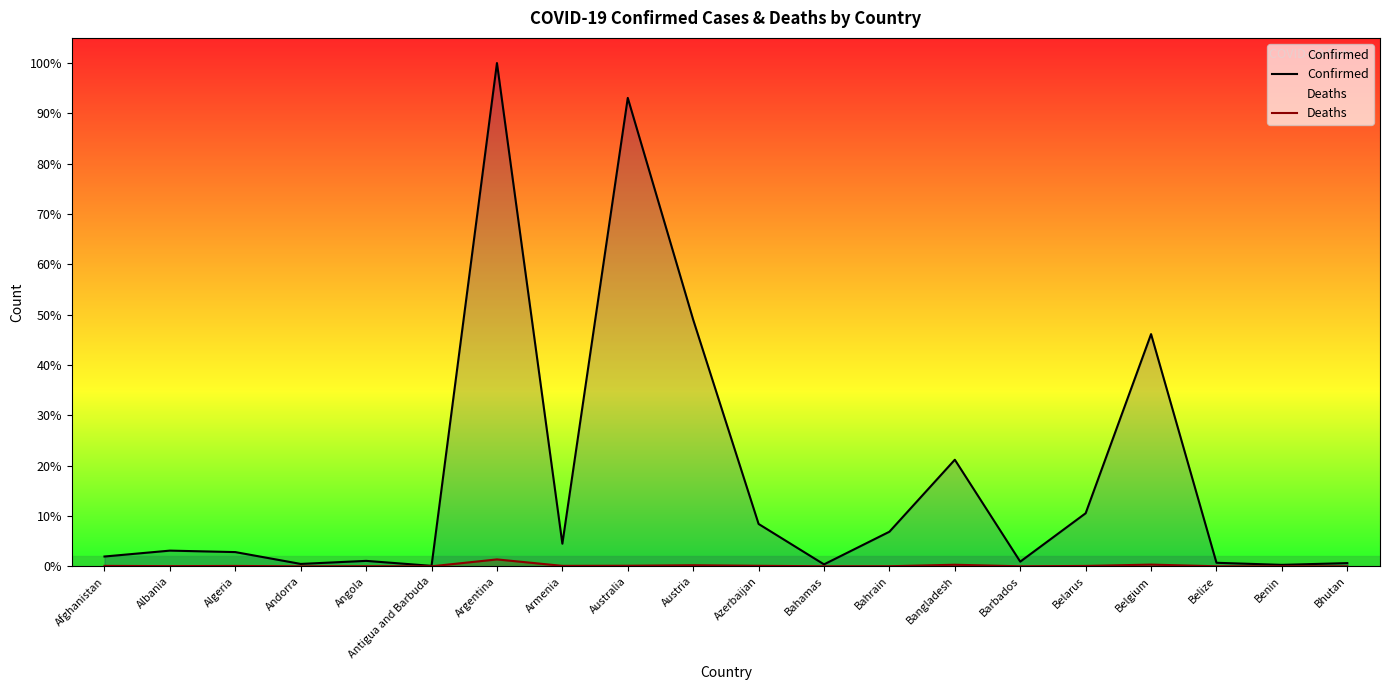

At how many categories does at least one series exceed 8413709?

2